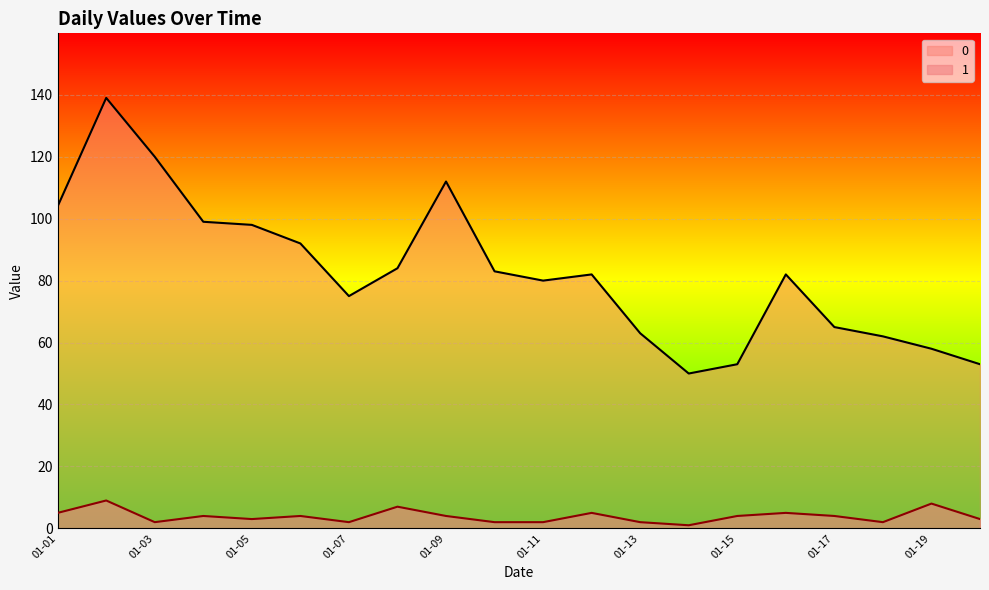

Reading right to left, list all the values displayed in this chart.

0: 53	58	62	65	82	53	50	63	82	80	83	112	84	75	92	98	99	120	139	104
1: 3	8	2	4	5	4	1	2	5	2	2	4	7	2	4	3	4	2	9	5